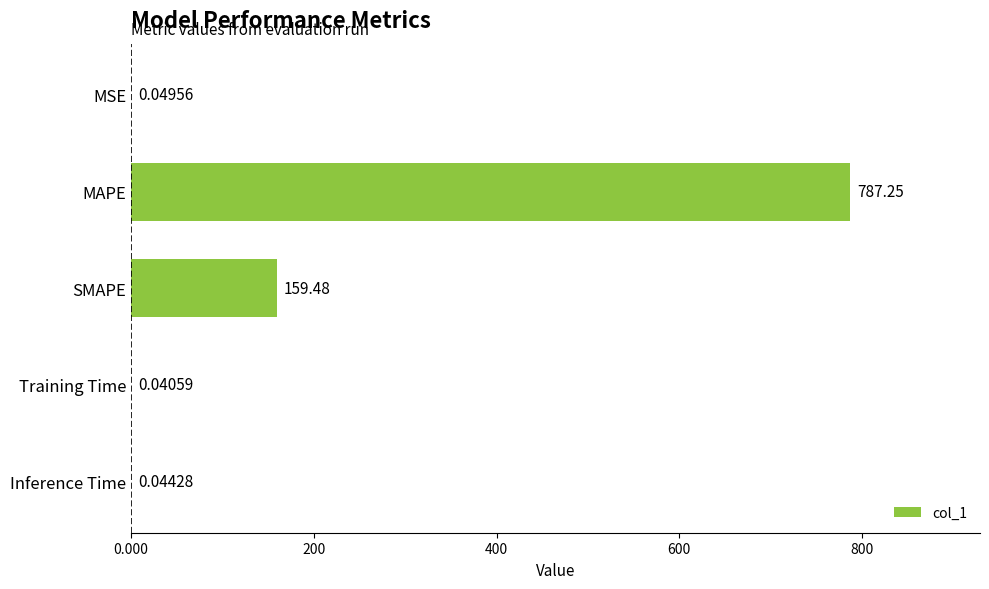

What is the sum of all values?

946.9